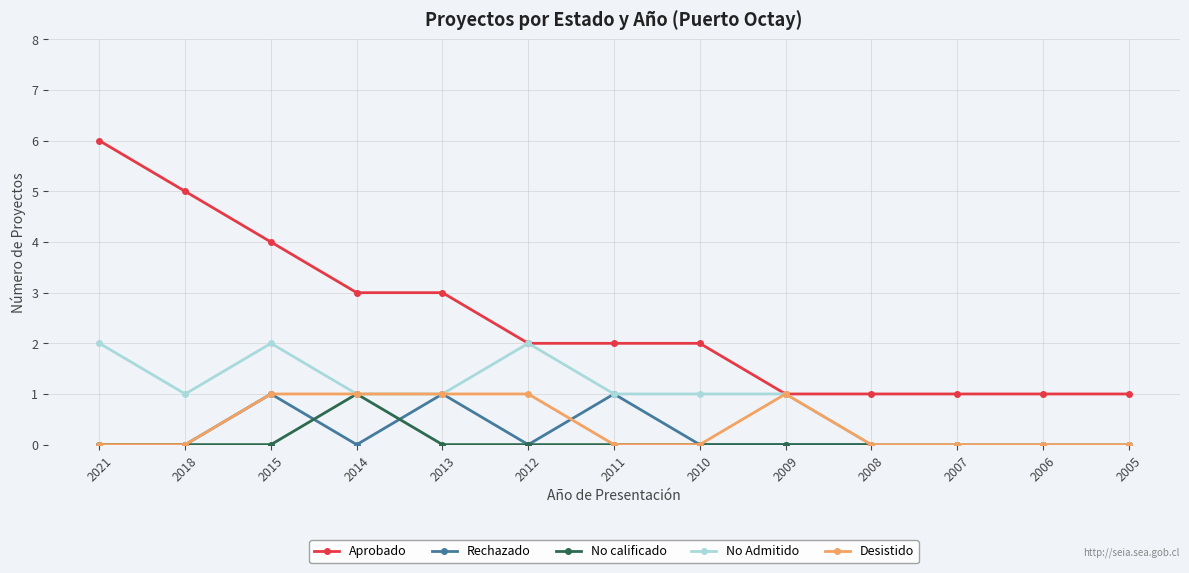

Which series has the largest range (max minus min)?

Aprobado